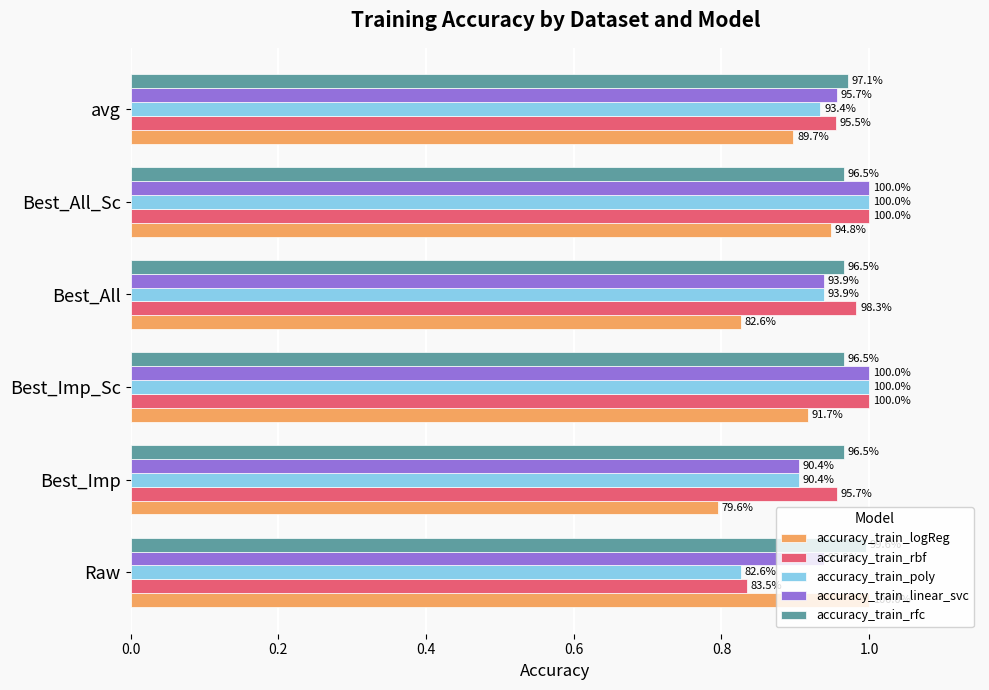

What are all the series names shown in the legend?

accuracy_train_logReg, accuracy_train_rbf, accuracy_train_poly, accuracy_train_linear_svc, accuracy_train_rfc